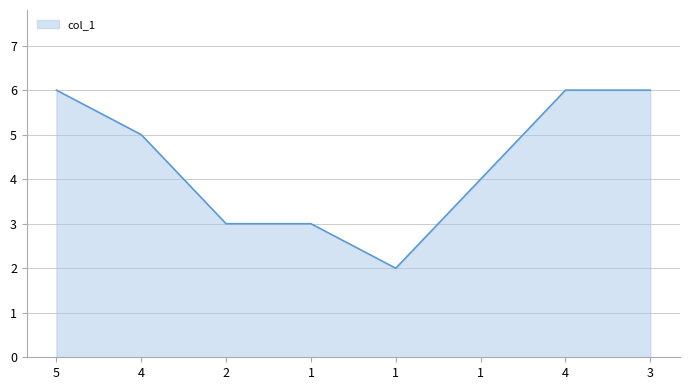

What is the approximate value at 2?

3